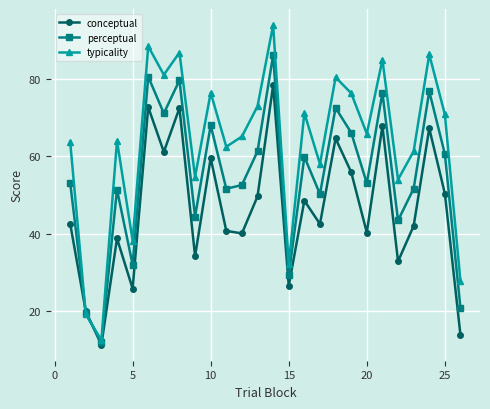

What is the value of the perceptual point at the 2nd from the left?

19.6